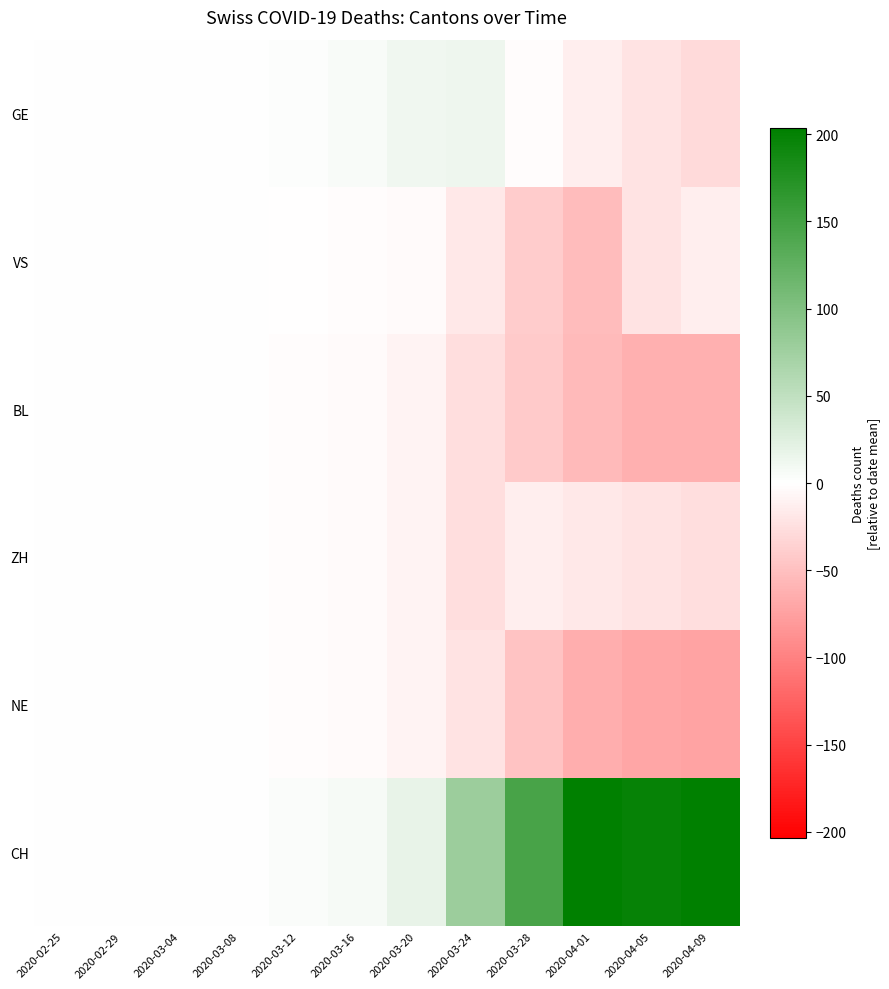

What is the greatest value displayed?

203.7